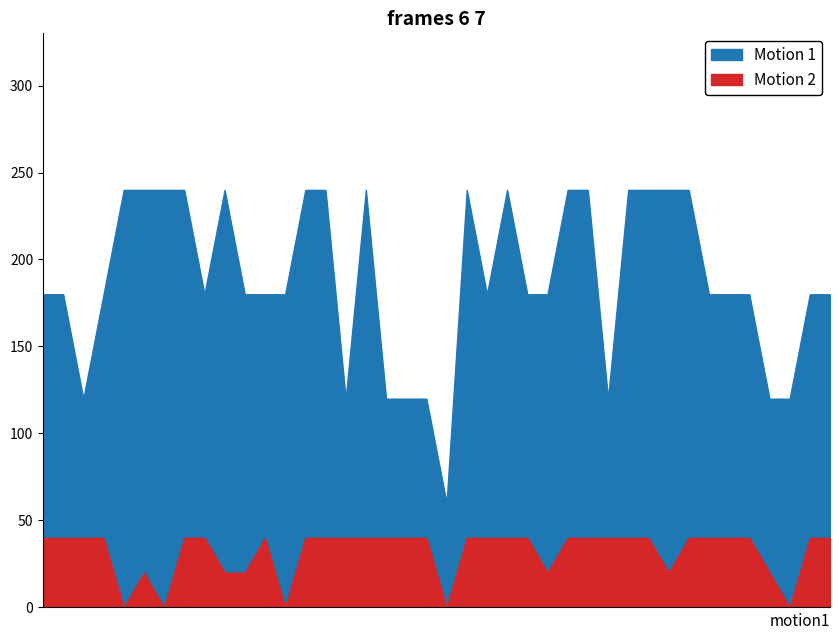

How many lines are shown in the chart?

2